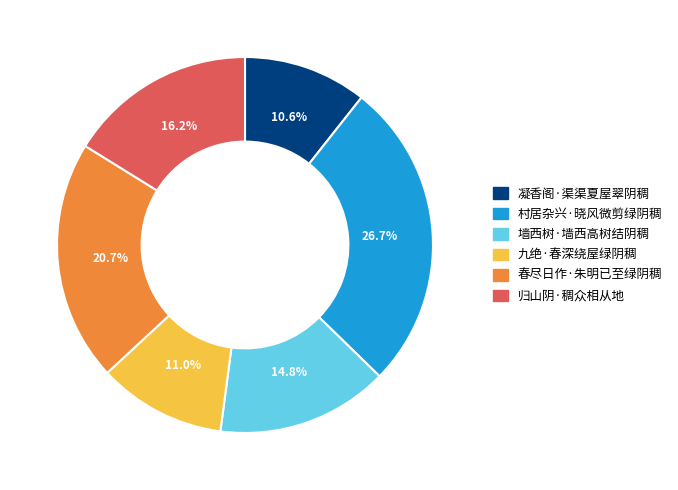

What is the largest slice in the pie chart?

村居杂兴·晓风微剪绿阴稠